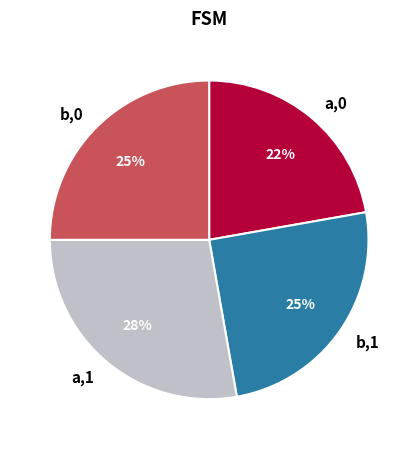

Between b,1 and a,1, which is larger?

a,1